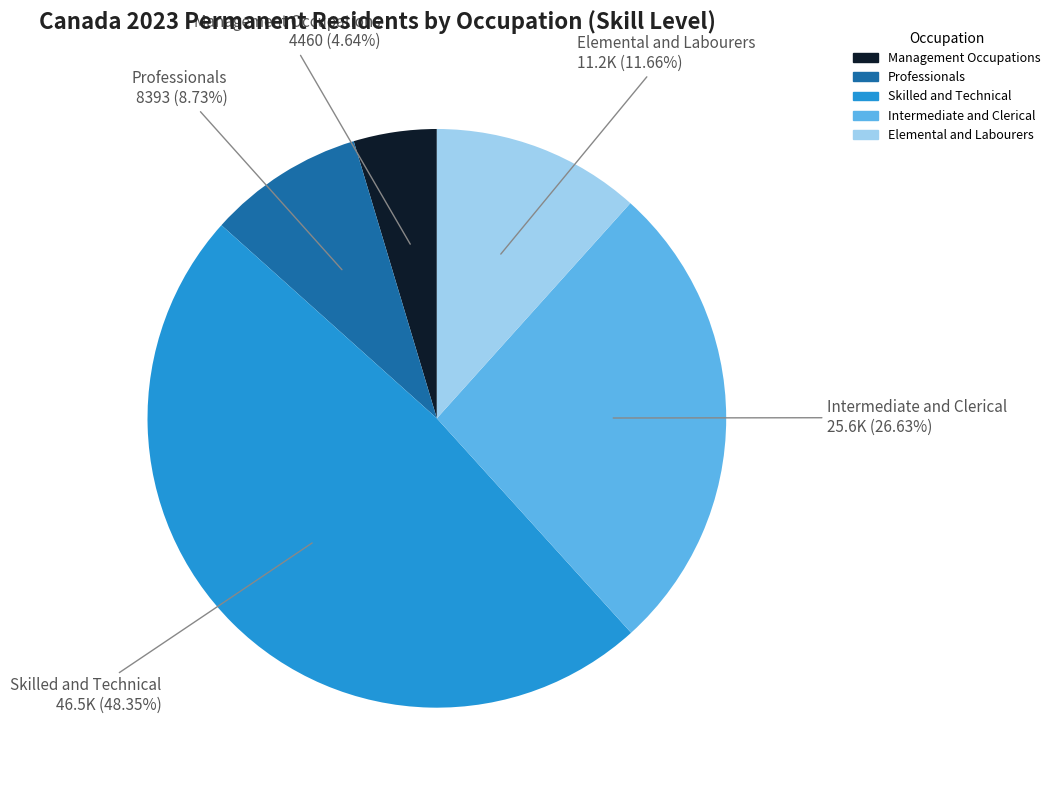

Which has a higher value, Professionals or Management Occupations?

Professionals